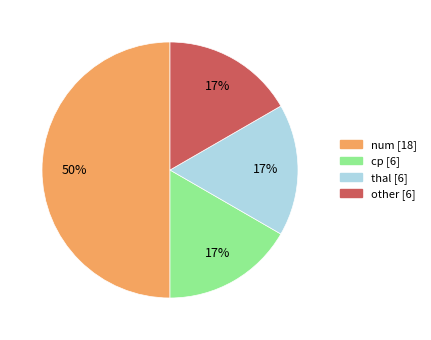

To the nearest percent, what is the difference between the largest and smallest slice percentages?

33%